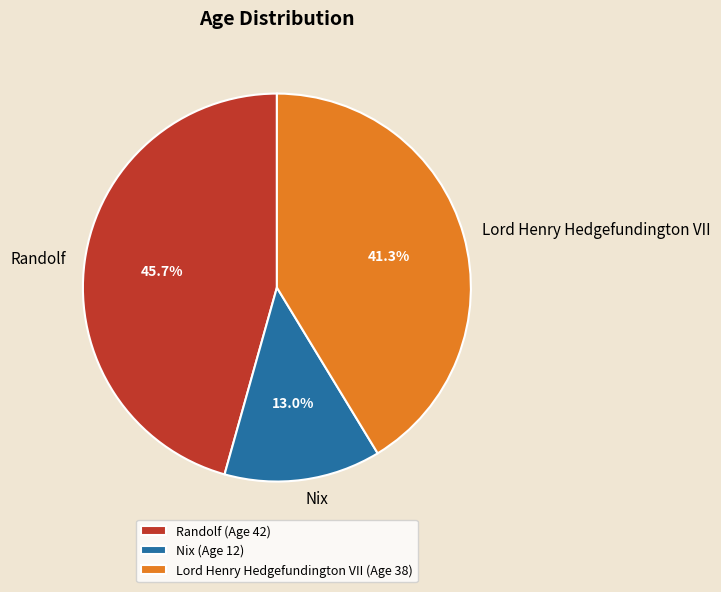

How many segments does this pie chart have?

3